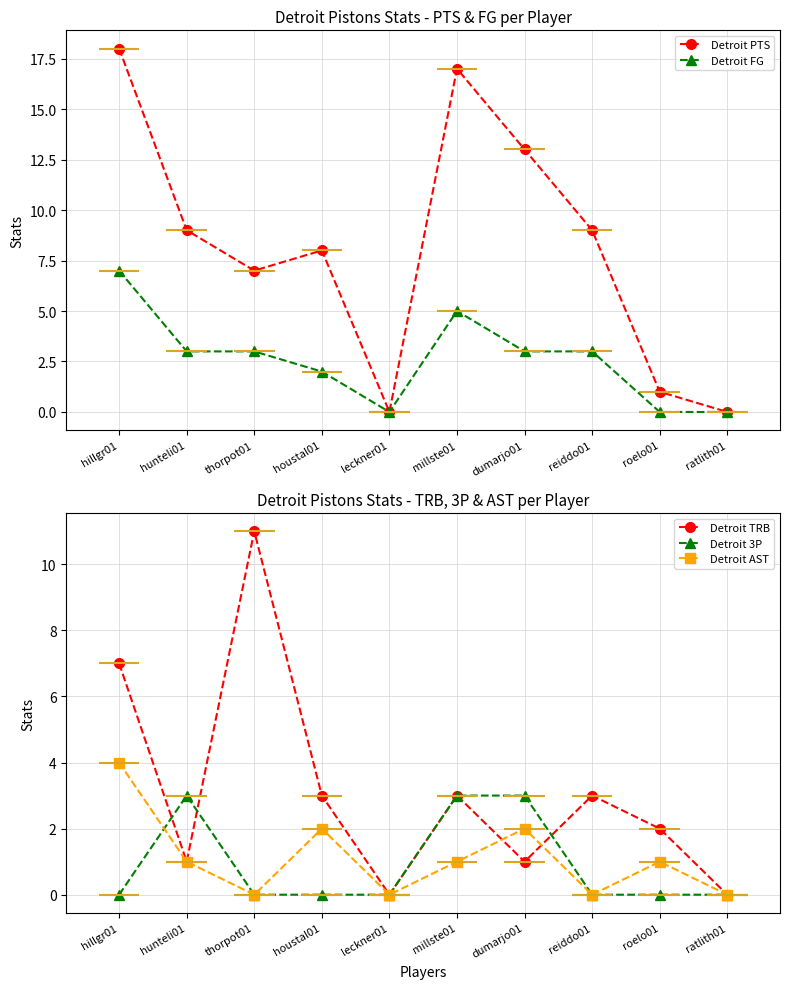

What is the sum of the Detroit TRB values at houstal01 and ratlith01?

3